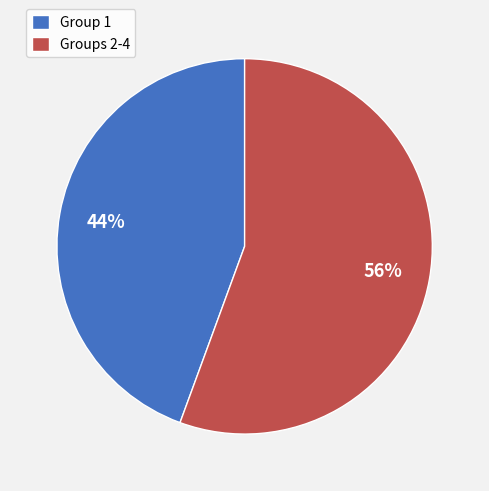

To the nearest percent, what is the average slice percentage?

50%